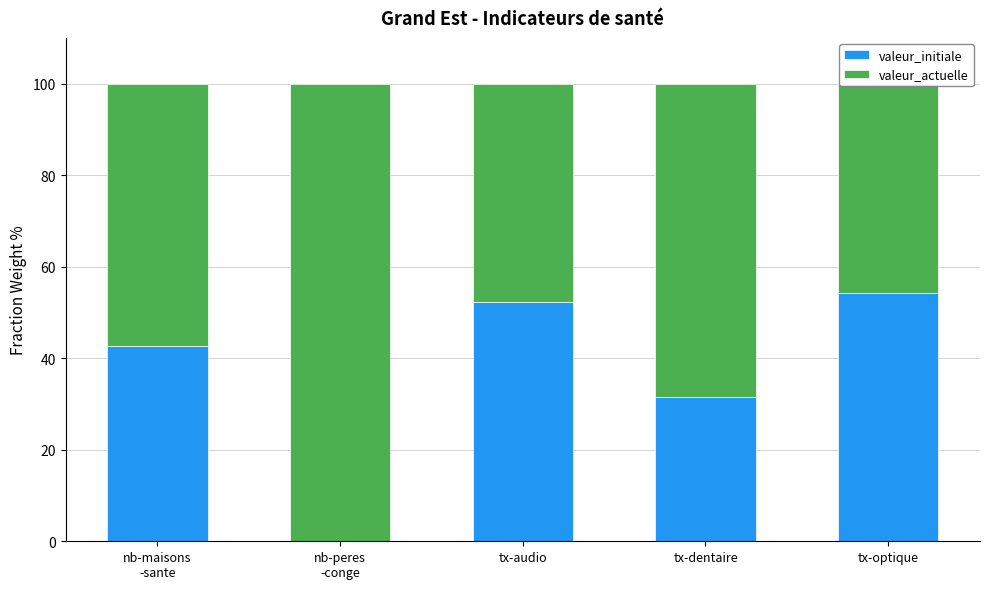

What is the average value of the valeur_actuelle series?

63.8